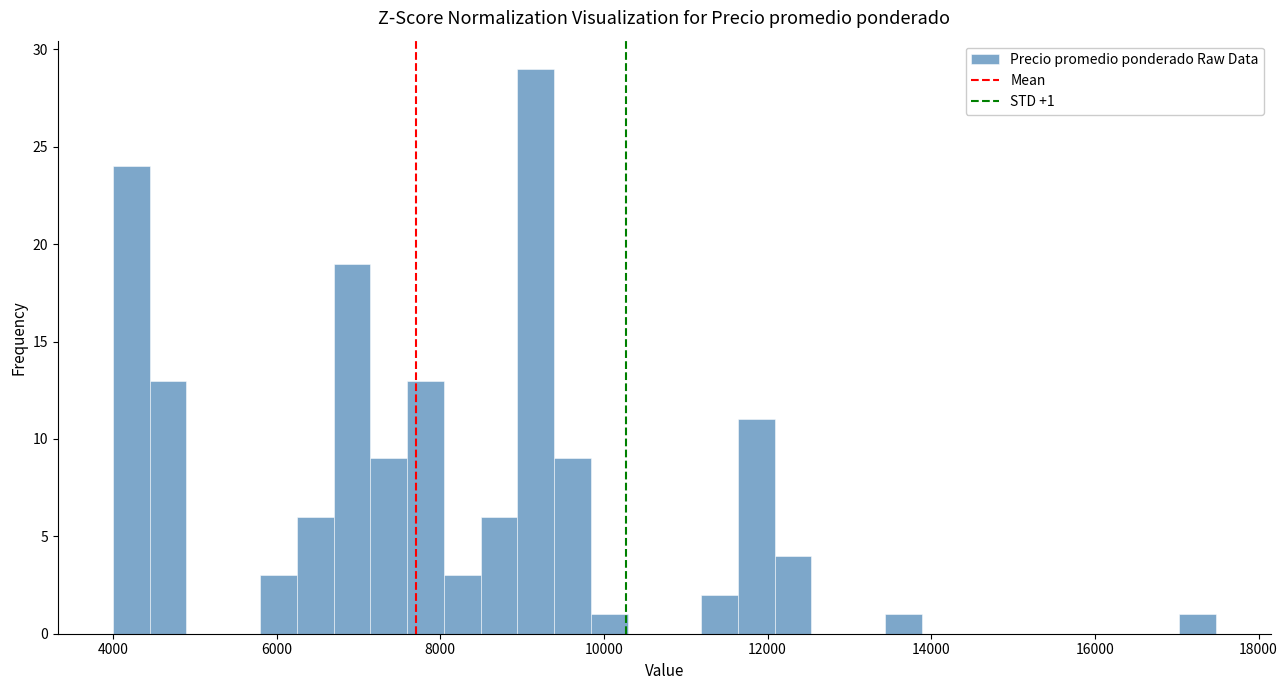

Around what value on the x-axis is the tallest bar? Give the approximate position of its centre, as read against the axis.

9200